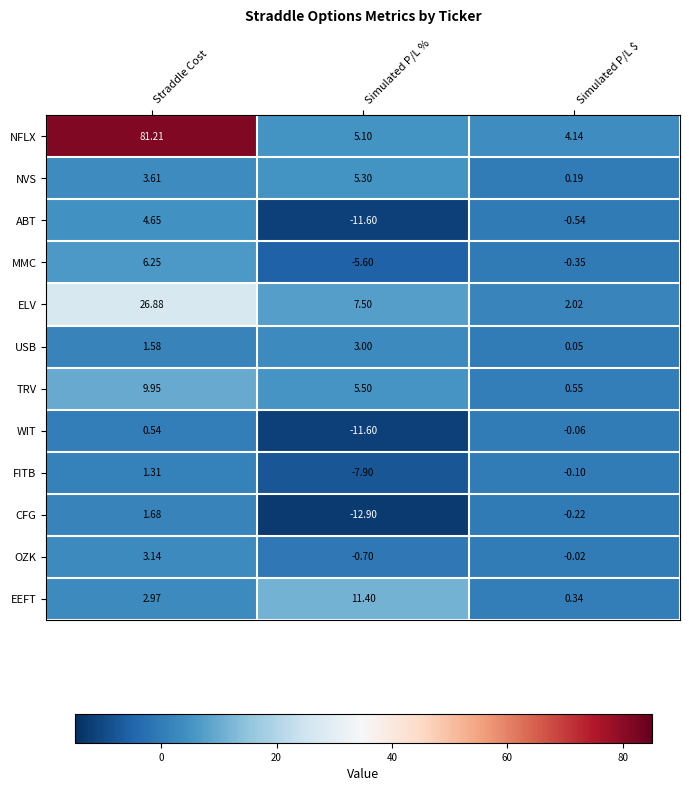

Which label corresponds to the smallest value in the chart?

Simulated P/L %